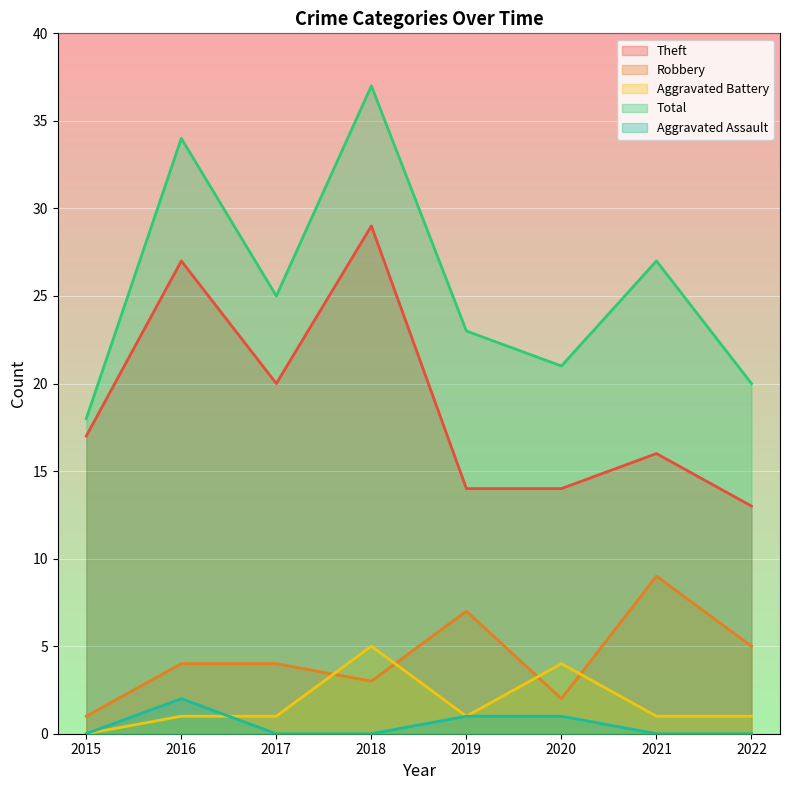

What are all the series names shown in the legend?

Theft, Robbery, Aggravated Battery, Total, Aggravated Assault